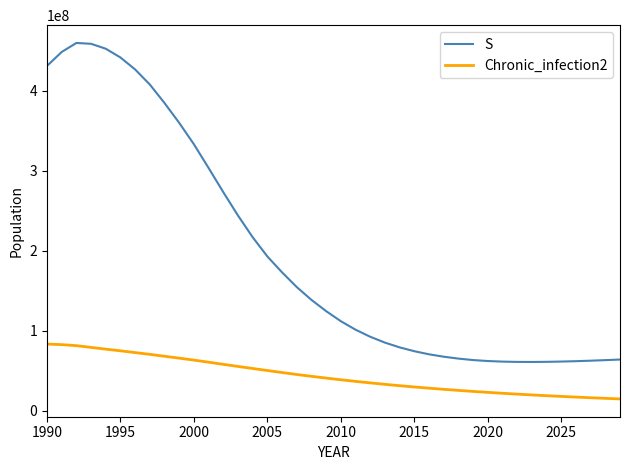

Which series has the widest spread of values?

S